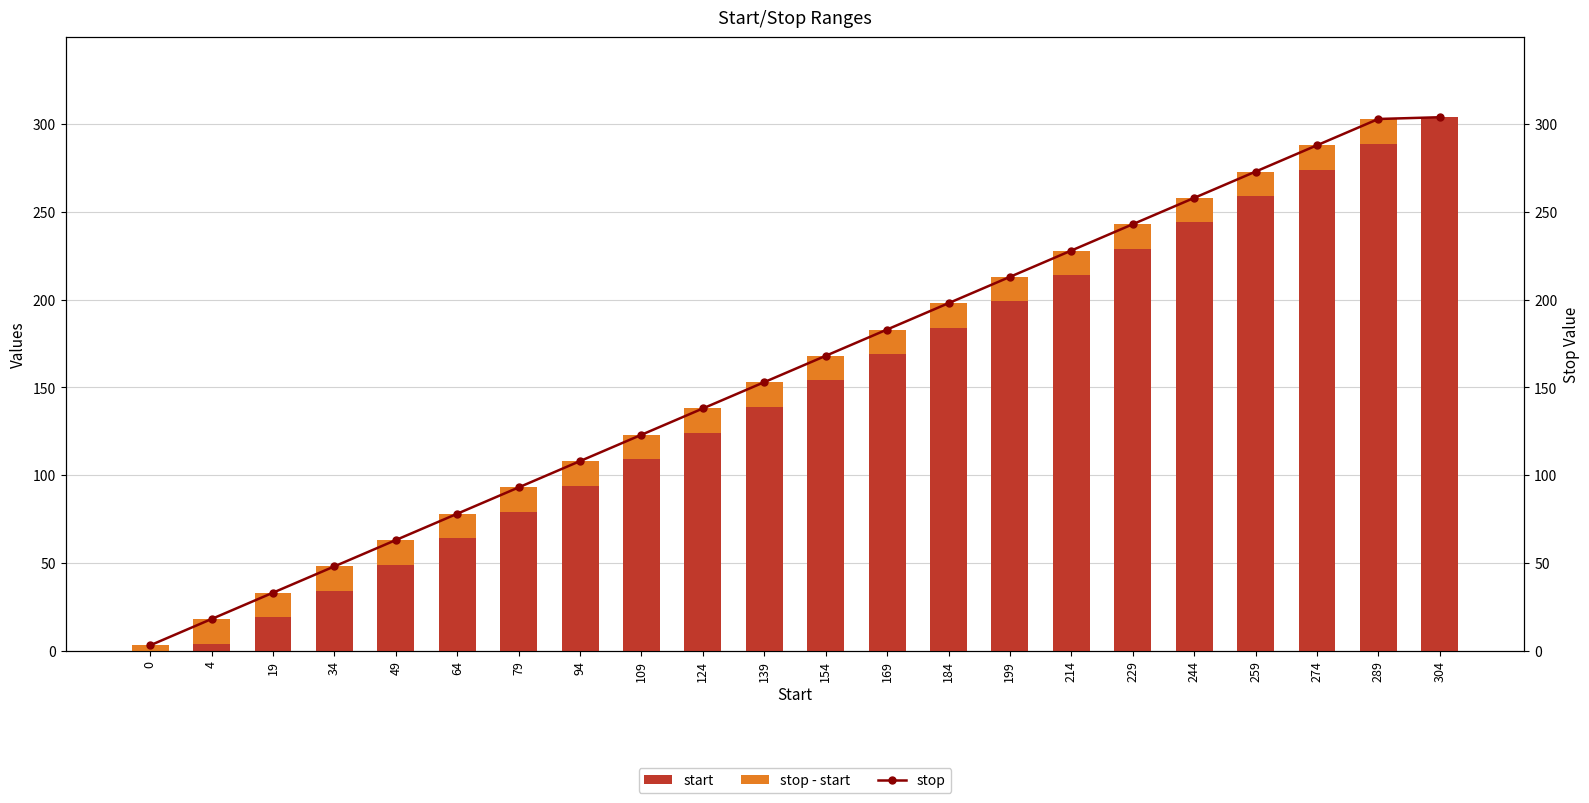

List the labels in order of start value, largest first.

304, 289, 274, 259, 244, 229, 214, 199, 184, 169, 154, 139, 124, 109, 94, 79, 64, 49, 34, 19, 4, 0